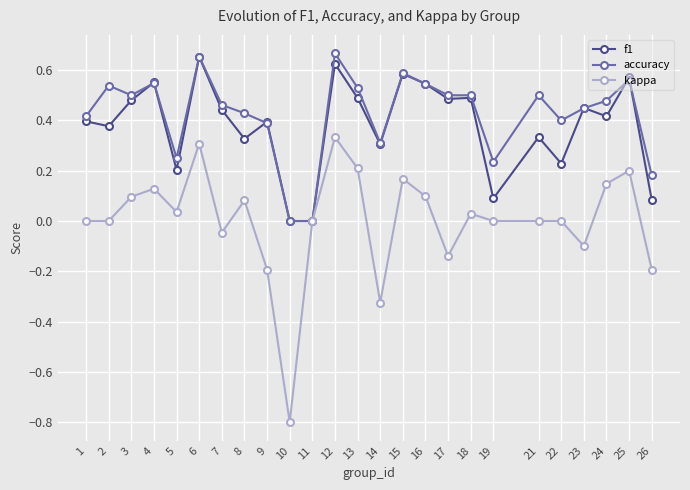

Which series ends up on top after the final intersection of f1 and accuracy?

accuracy